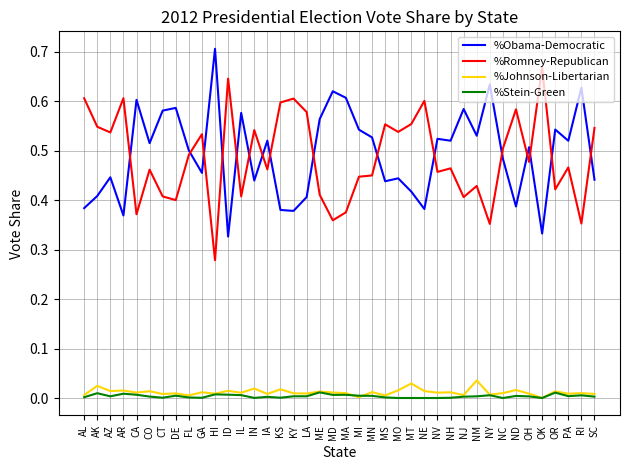

True or false: %Obama-Democratic and %Johnson-Libertarian cross at least once.

False